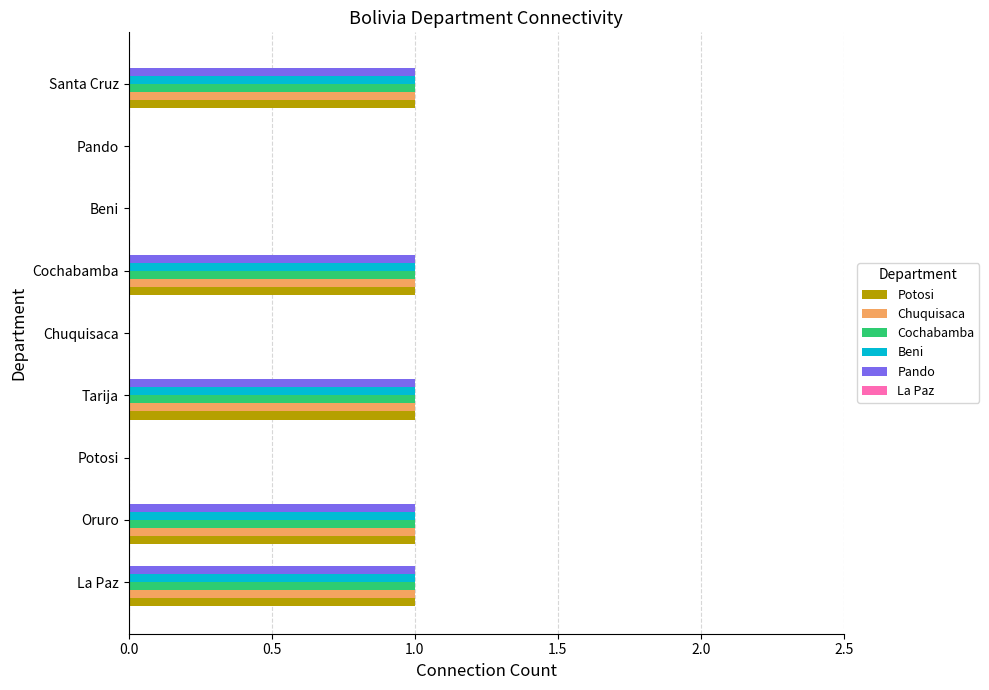

Count the number of data series in this chart.

5